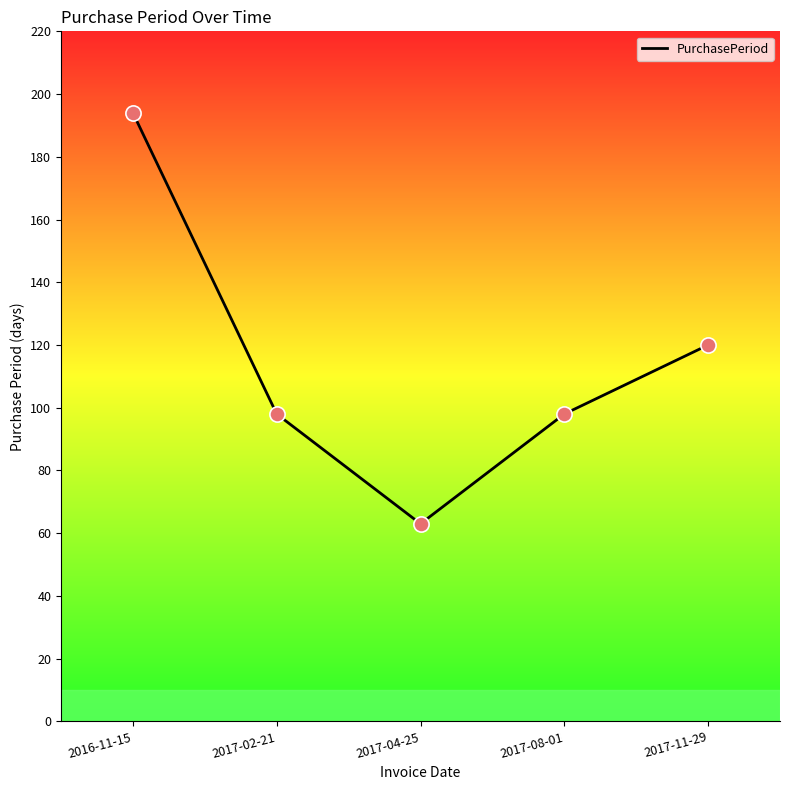

What is the change in value from 2016-11-15 to 2017-08-01?

-96